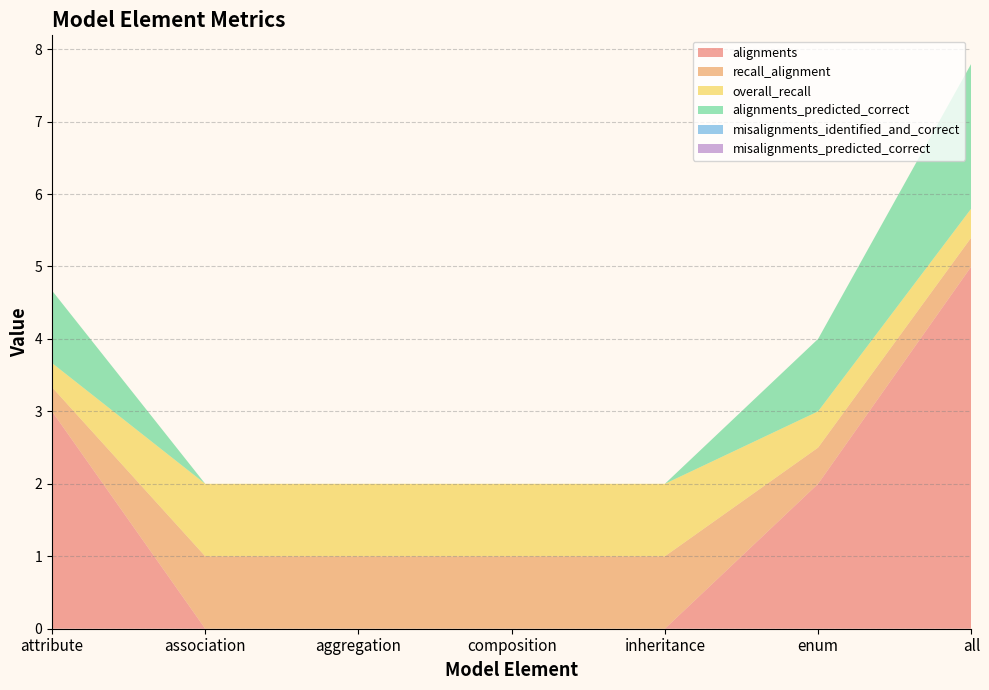

Reading left to right, extract all data points from this chart.

alignments: 3.0	0.0	0.0	0.0	0.0	2.0	5.0
recall_alignment: 0.3	1.0	1.0	1.0	1.0	0.5	0.4
overall_recall: 0.3	1.0	1.0	1.0	1.0	0.5	0.4
alignments_predicted_correct: 1.0	0.0	0.0	0.0	0.0	1.0	2.0
misalignments_identified_and_correct: 0.0	0.0	0.0	0.0	0.0	0.0	0.0
misalignments_predicted_correct: 0.0	0.0	0.0	0.0	0.0	0.0	0.0